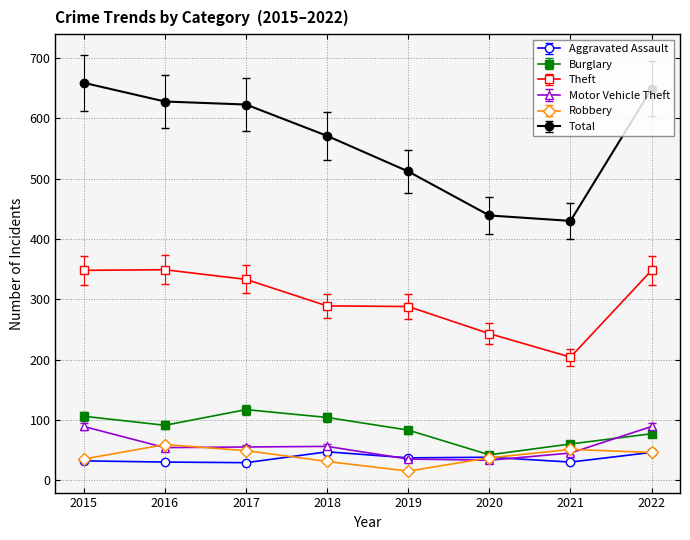

The value of Burglary at 2017 is 33. True or false?

False